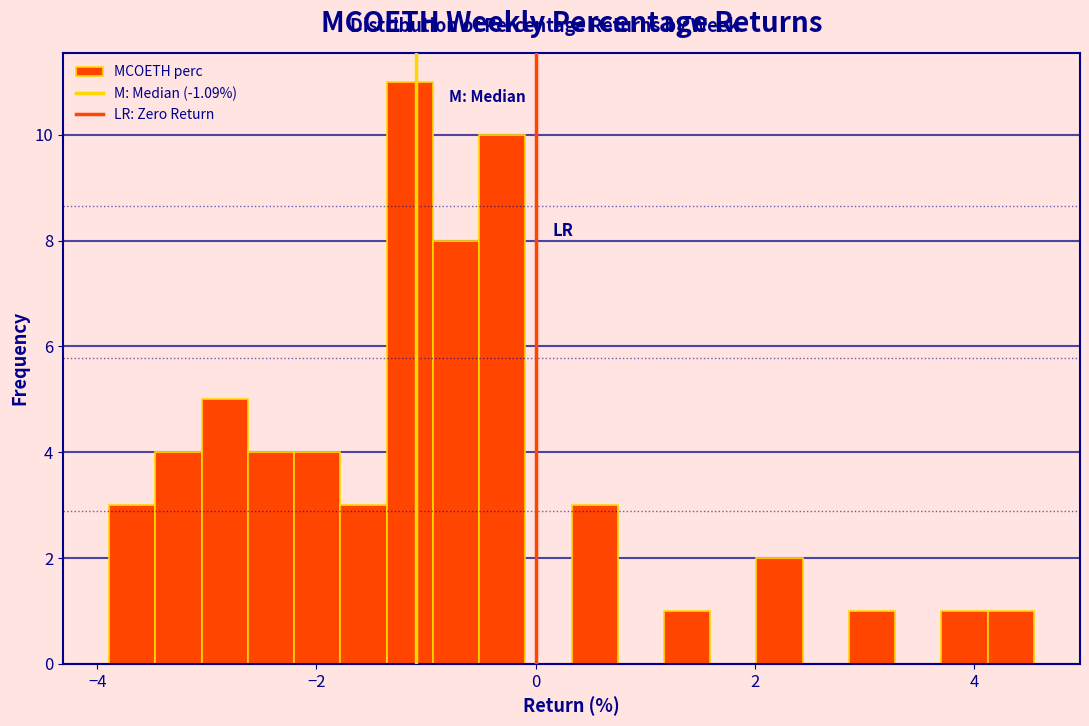

Read against the x-axis, roughly where is the centre of the tallest bar?

-1.2